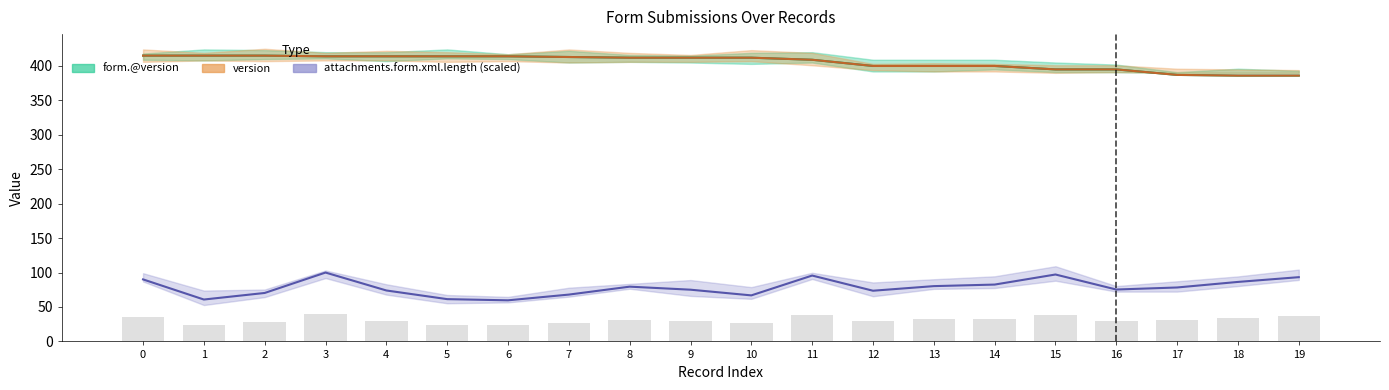

At how many categories does at least one series exceed 162?

20